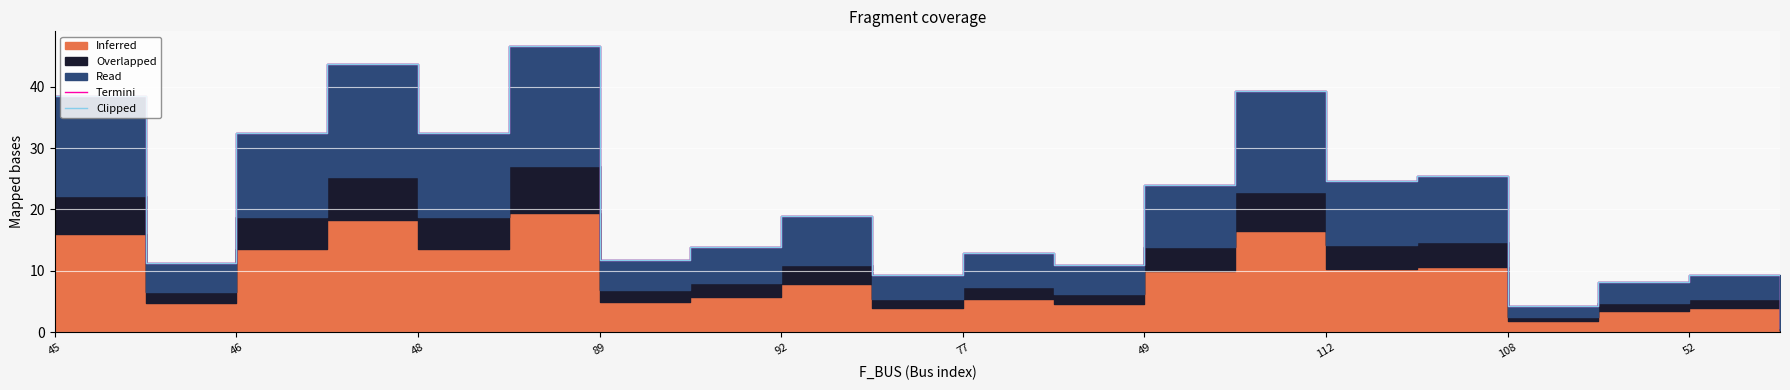

True or false: Termini and Clipped intersect in this chart.

False